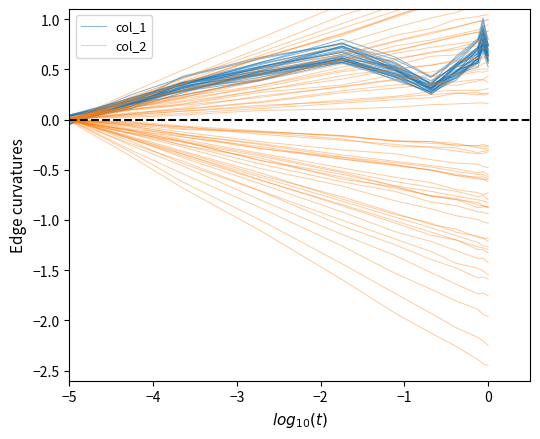

After their last crossing, which series has the higher values: col_1 or col_2?

col_1